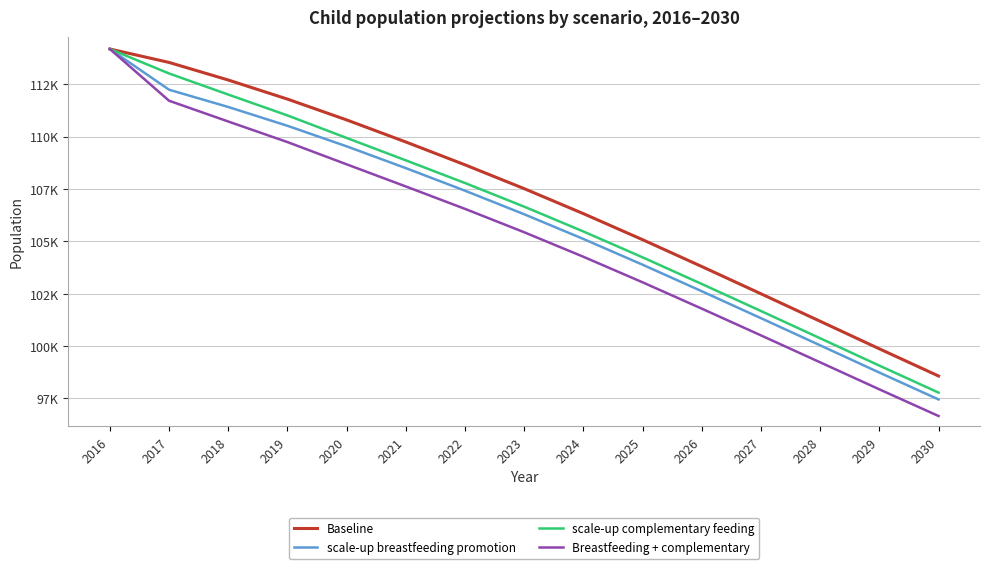

Does the chart display data point markers on the line(s)?

No